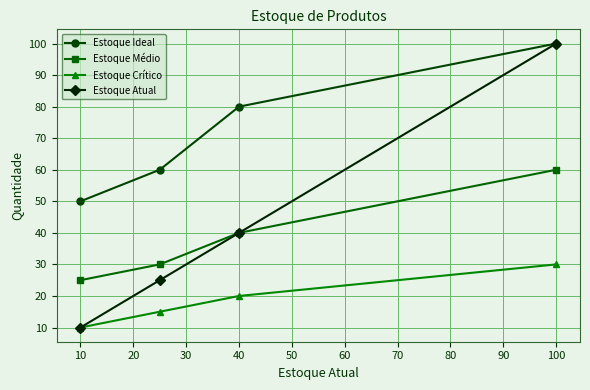

What is the approximate value of Estoque Ideal at 10?

50